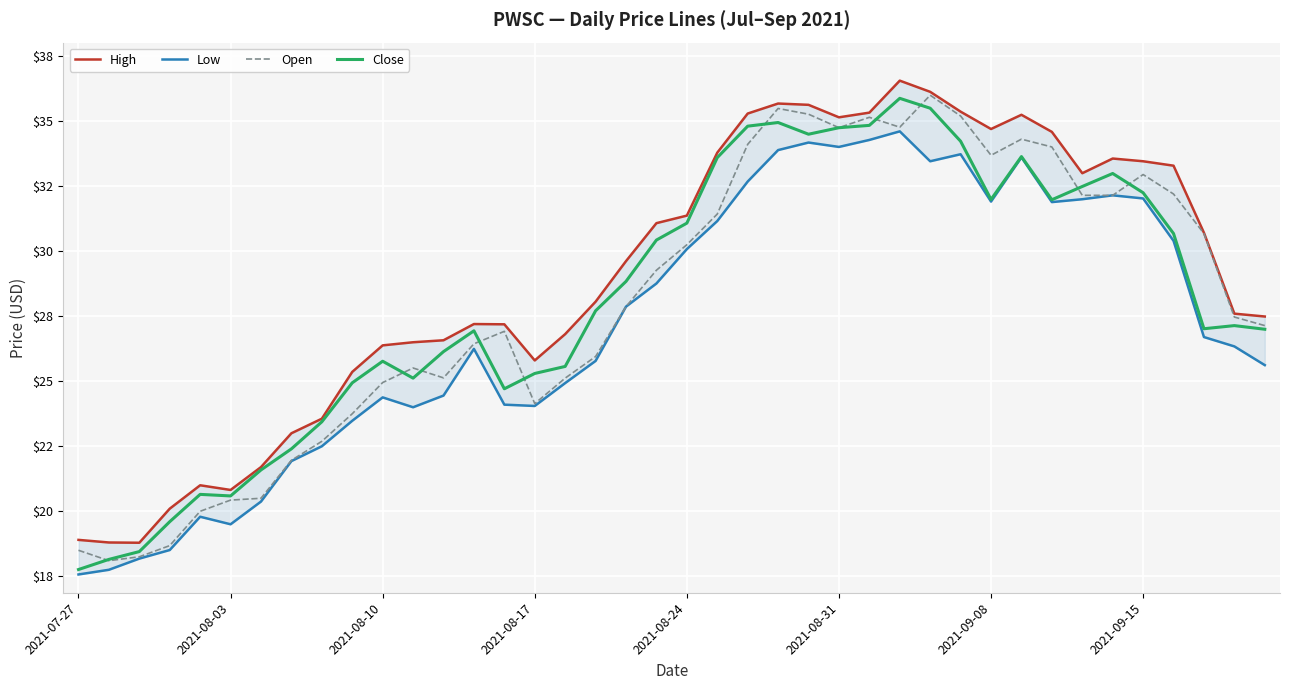

How many lines are shown in the chart?

4